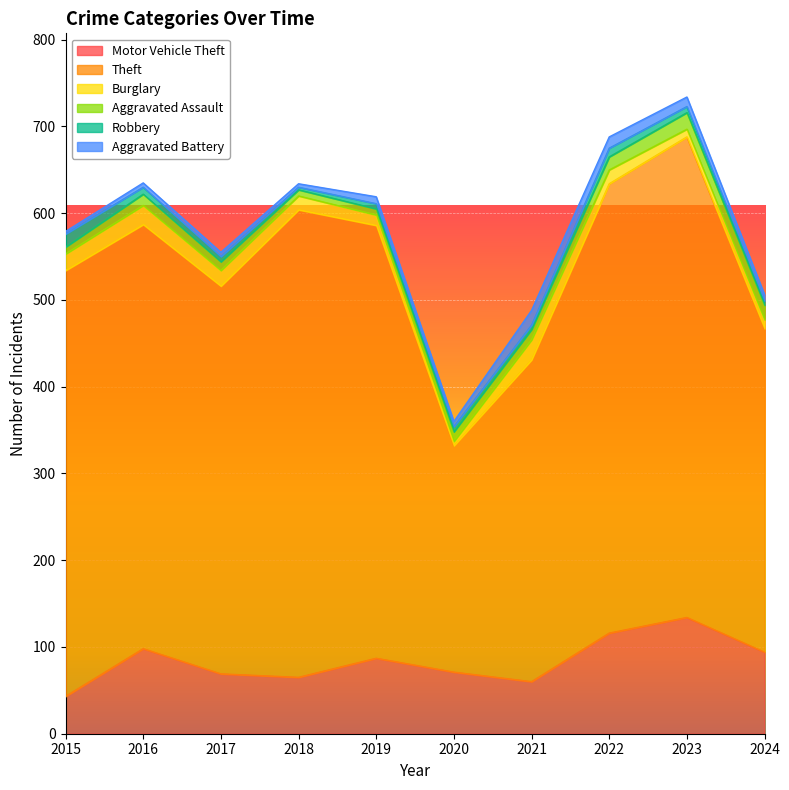

The value of Aggravated Battery at 2019 is 5. True or false?

False